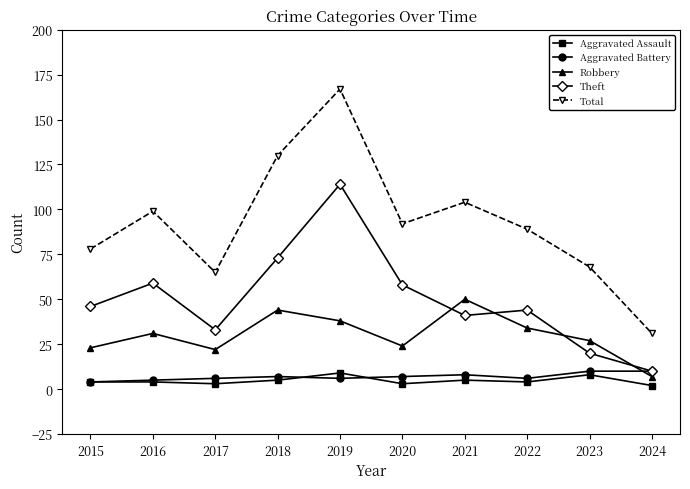

Rank the categories by Total value from lowest to highest.

2024, 2017, 2023, 2015, 2022, 2020, 2016, 2021, 2018, 2019